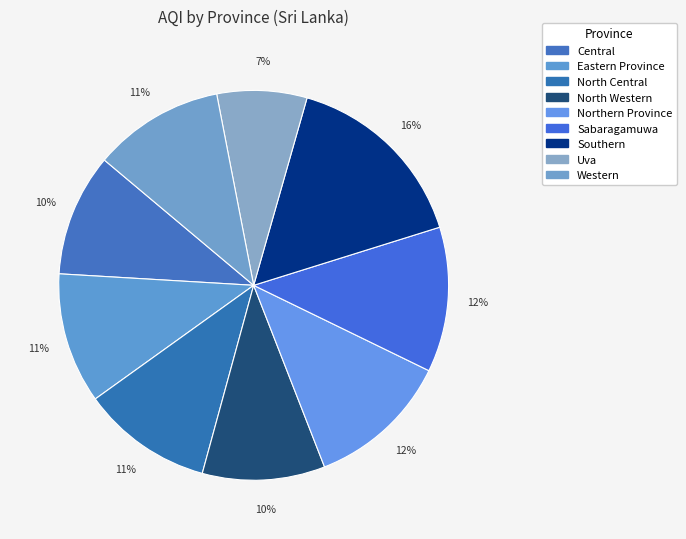

To the nearest percent, what portion does Eastern Province represent?

11%